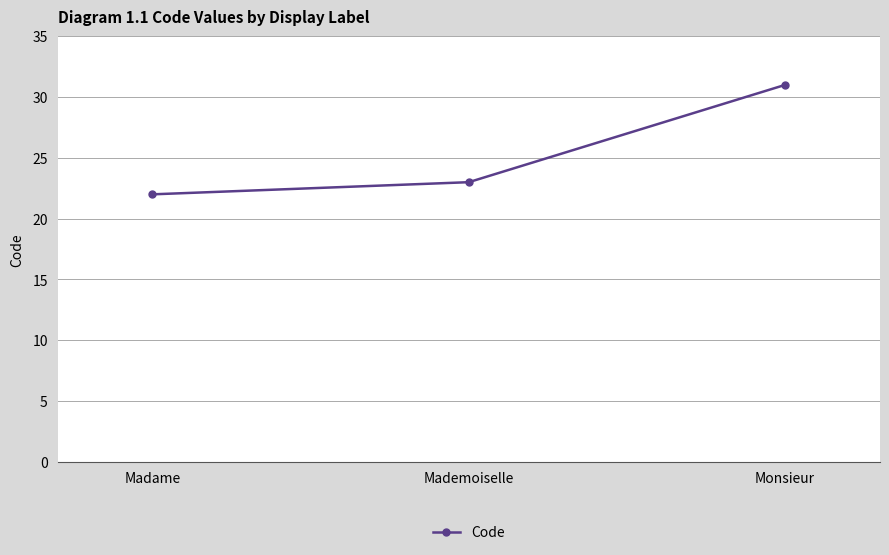

What is the label of the 3rd point from the left?

Monsieur